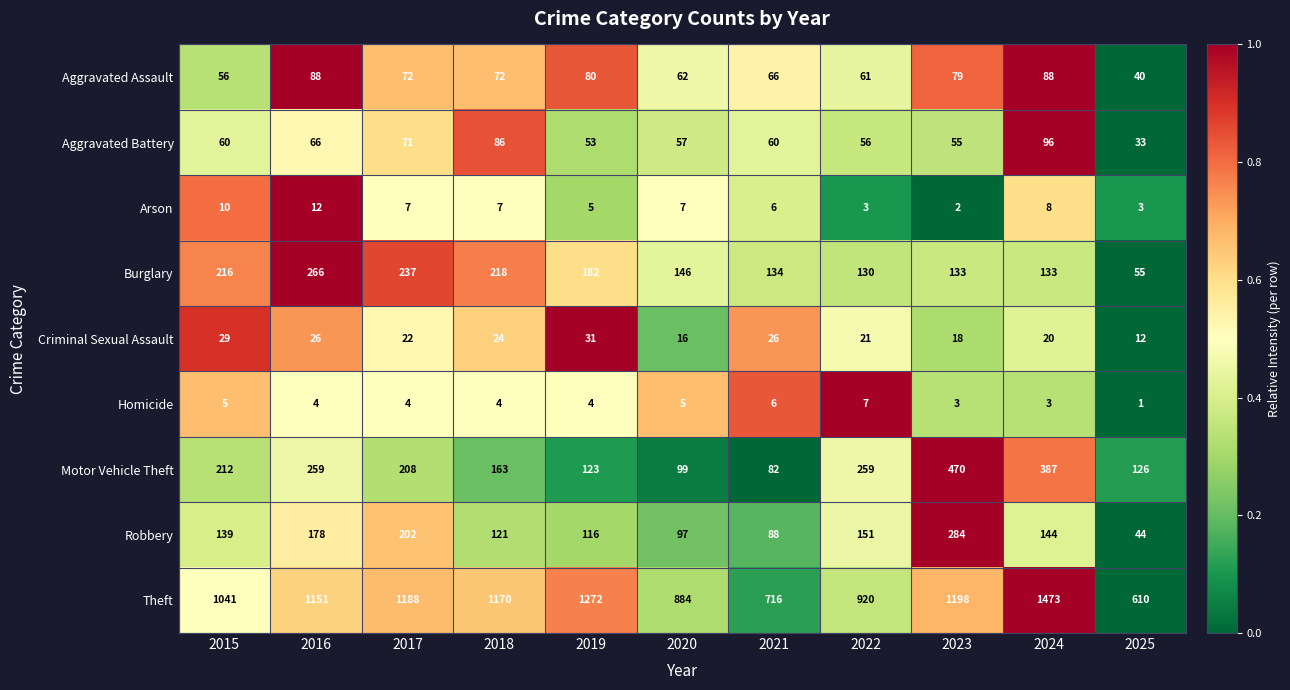

The value of Robbery at 2022 is 102. True or false?

False